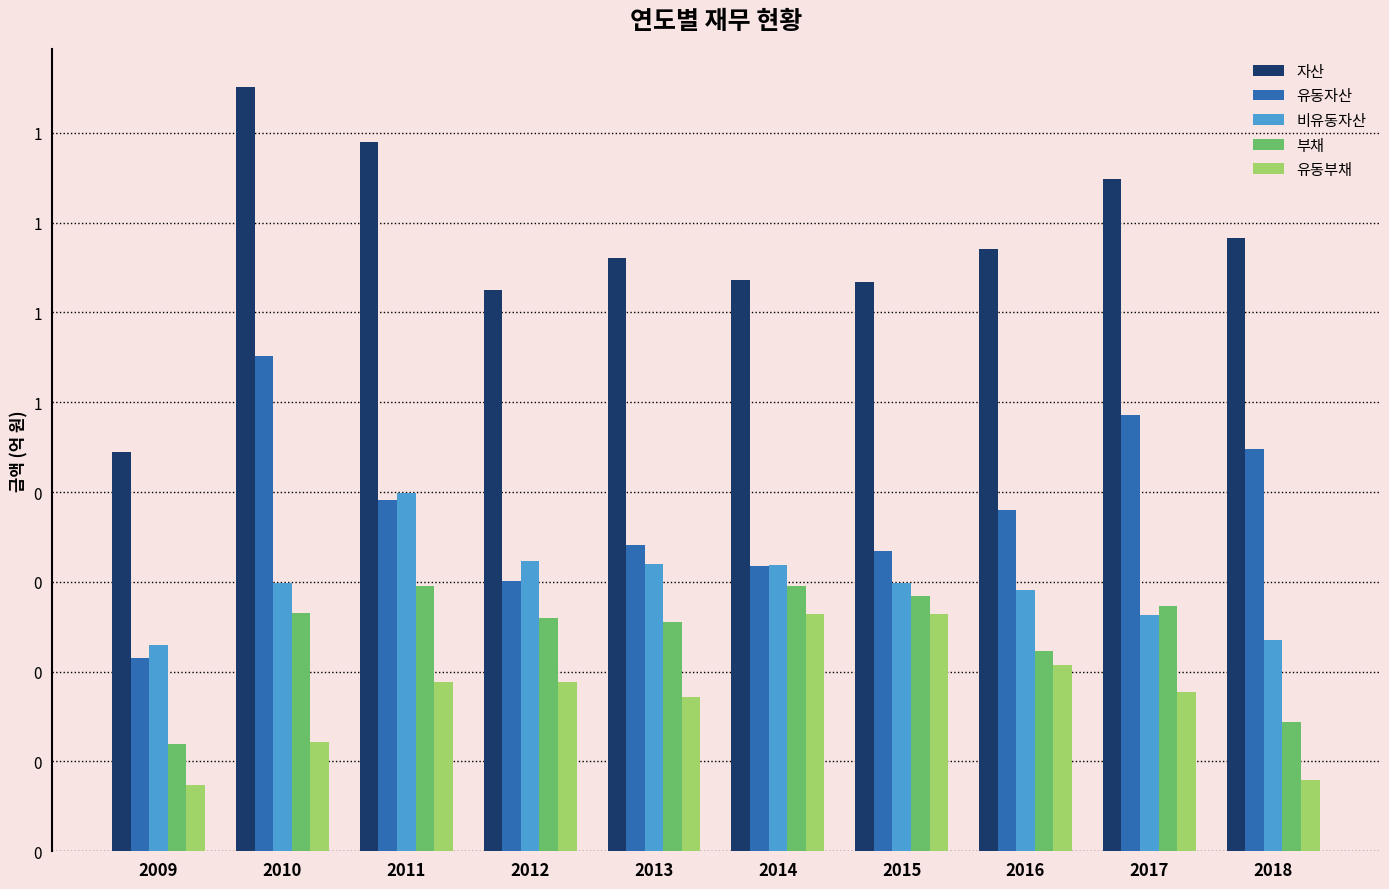

Which series has the widest spread of values?

자산